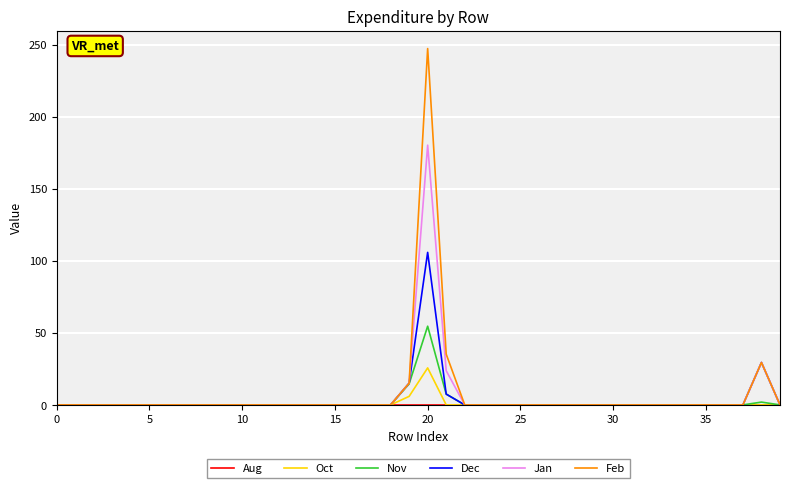

What is the maximum value for Dec?

105.9